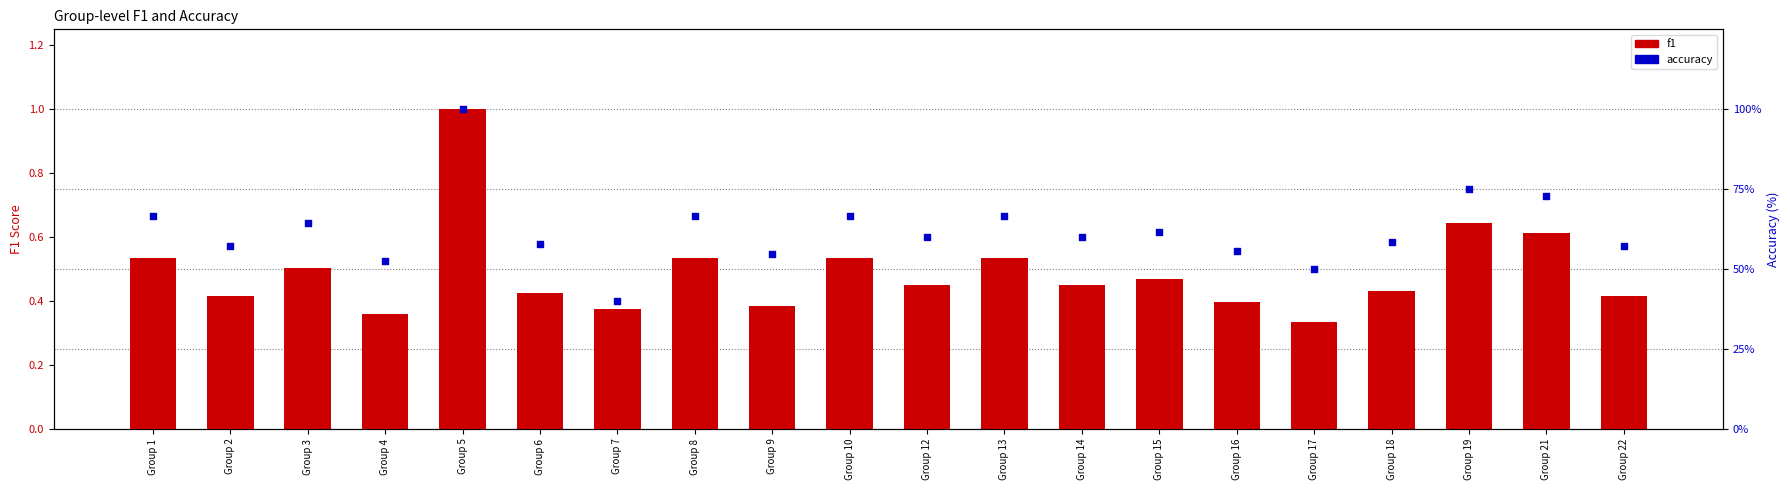

What are all the series names shown in the legend?

f1, accuracy